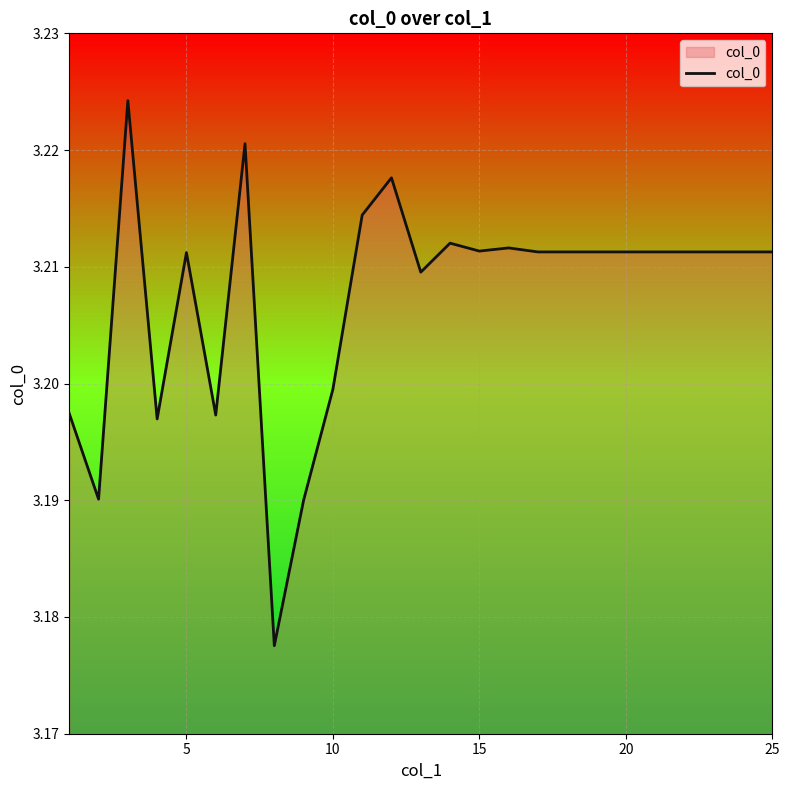

Does the chart have visible grid lines?

Yes